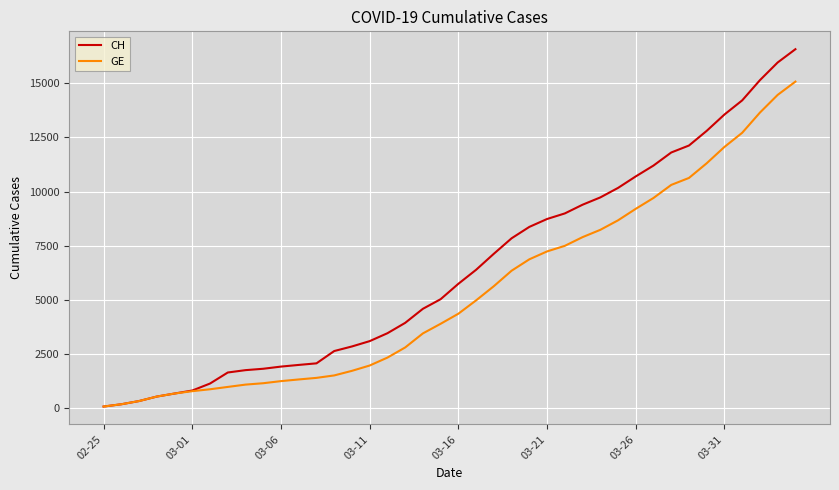

What is the maximum value shown in the chart?

16574